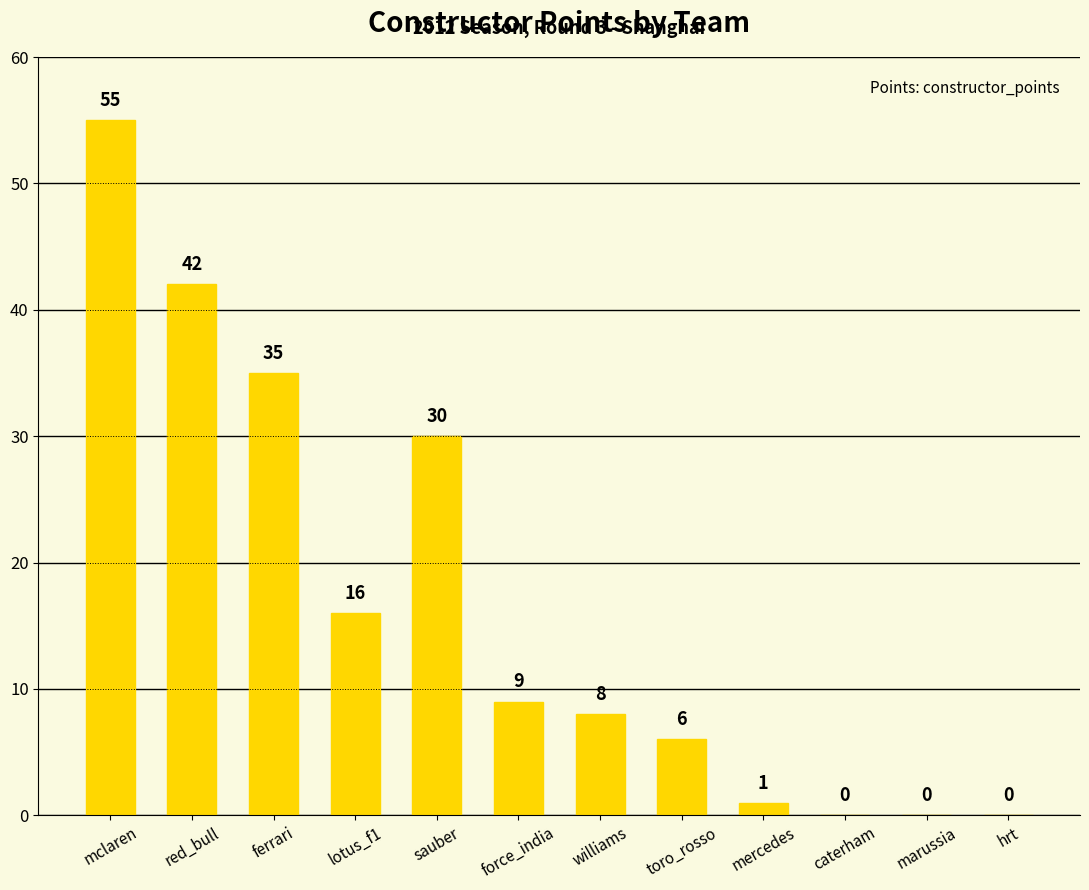

The chart shows a value of 6 at toro_rosso. True or false?

True